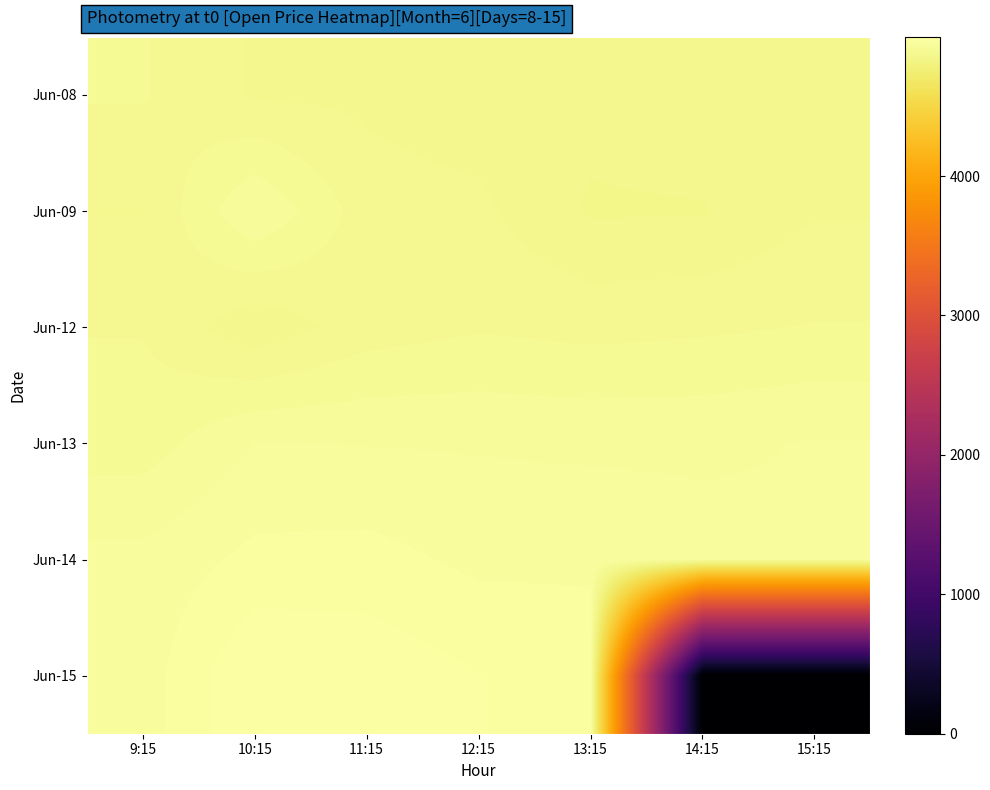

Between 10:15 and 9:15, which is larger?

9:15